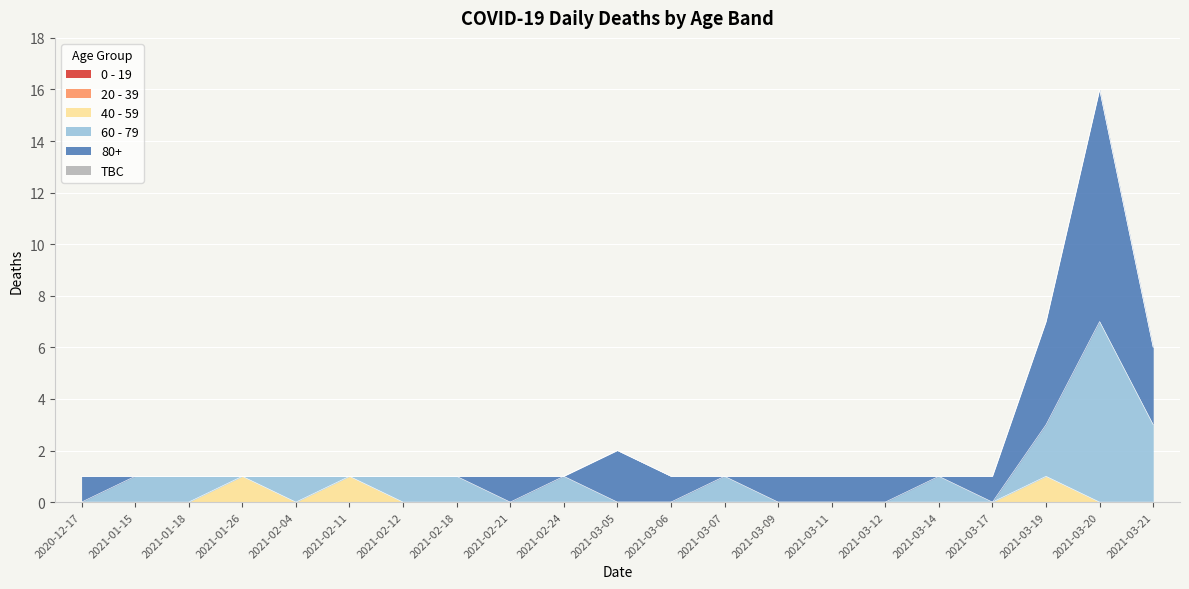

How many values in the 60 - 79 series are below 1?

10